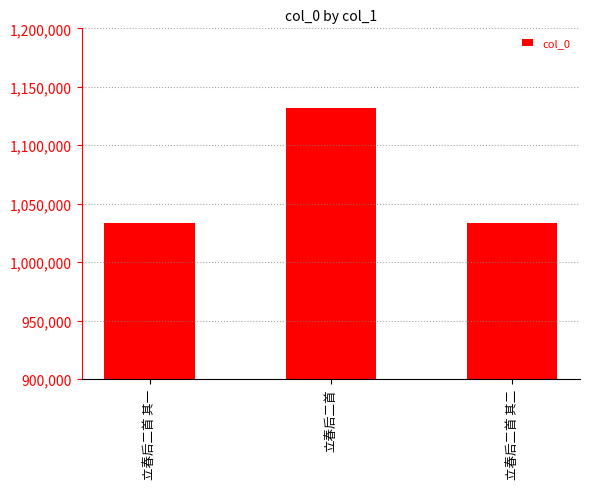

What is the change in value from 立春后二首 其一 to 立春后二首 其二?

-1